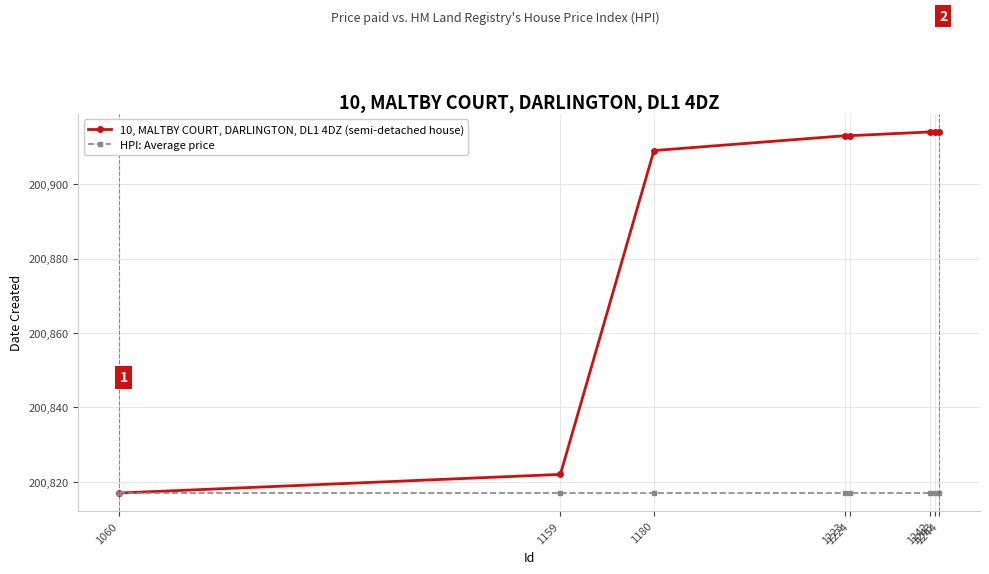

What is the sum of all HPI: Average price values?

1606536